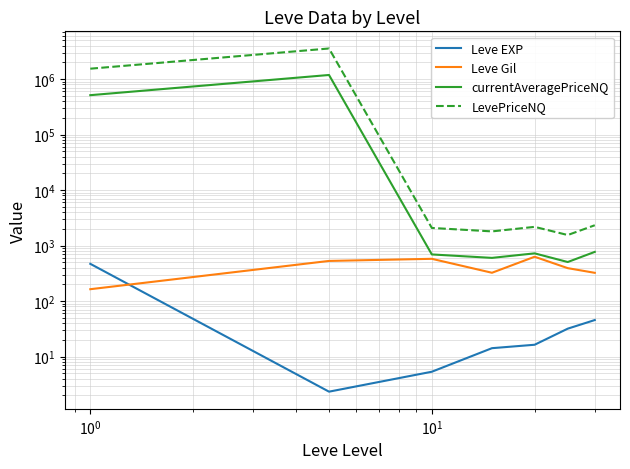

How many interior local peaks does the Leve Gil series have?

2